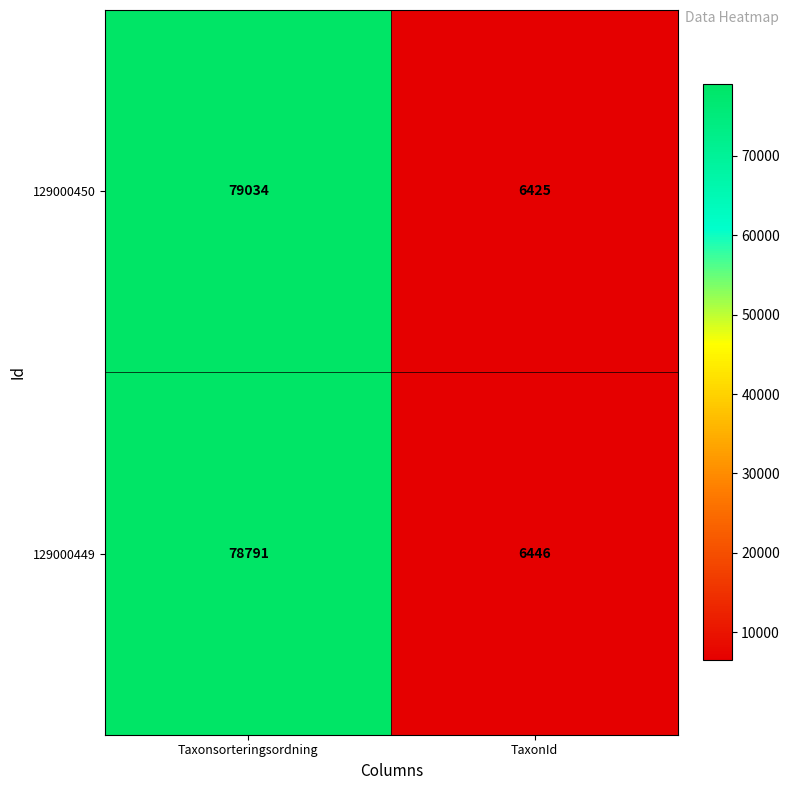

Which category has the highest value in the 129000450 series?

Taxonsorteringsordning